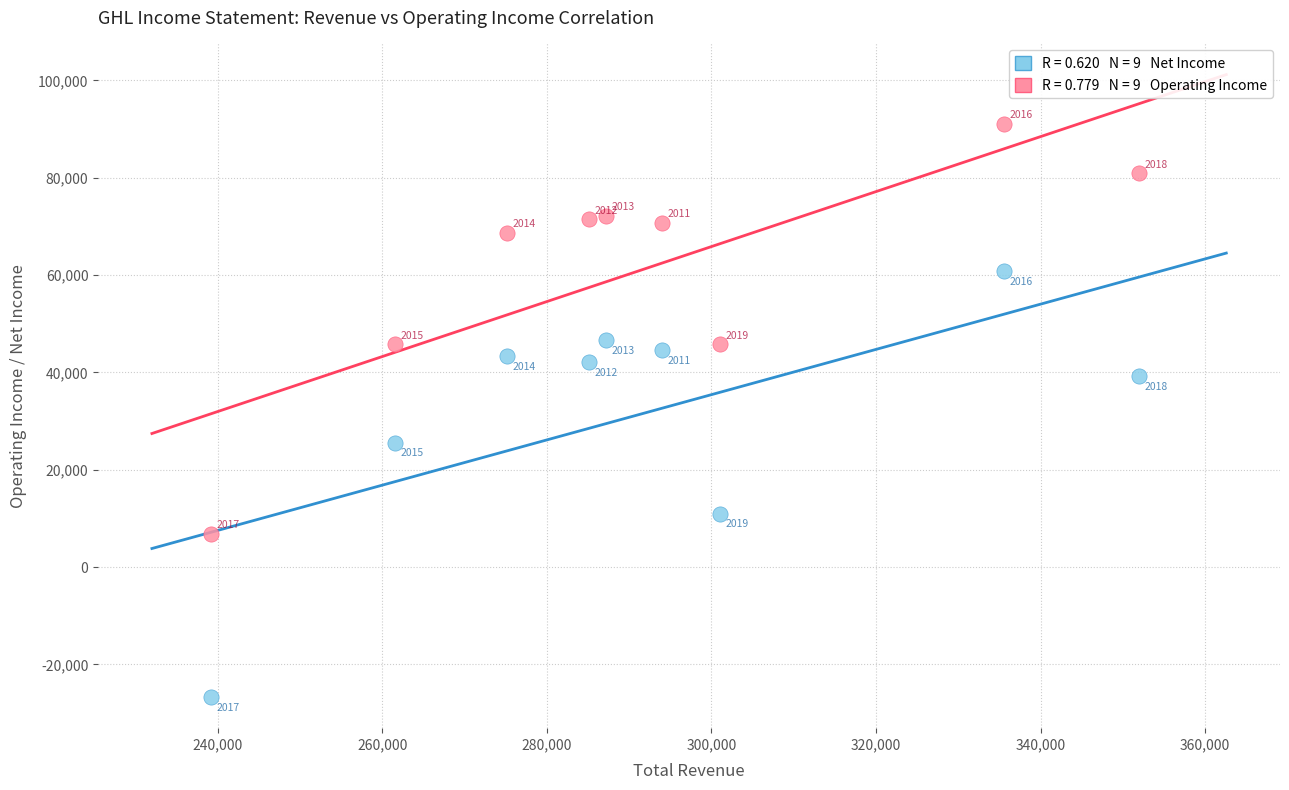

Across all series, what Y value is closest to 32200?

25600